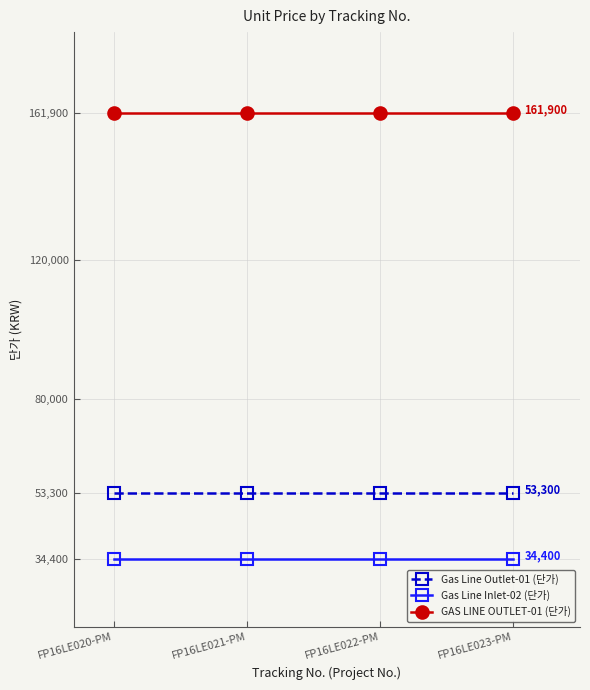

True or false: Gas Line Inlet-02 (단가) has more than 2 interior local peaks.

False